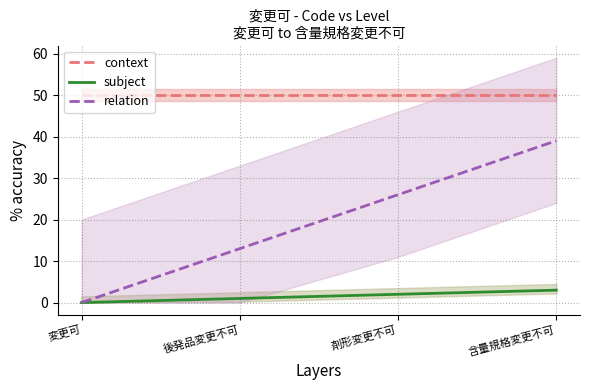

Is it true that subject equals 5 at 含量規格変更不可?

False